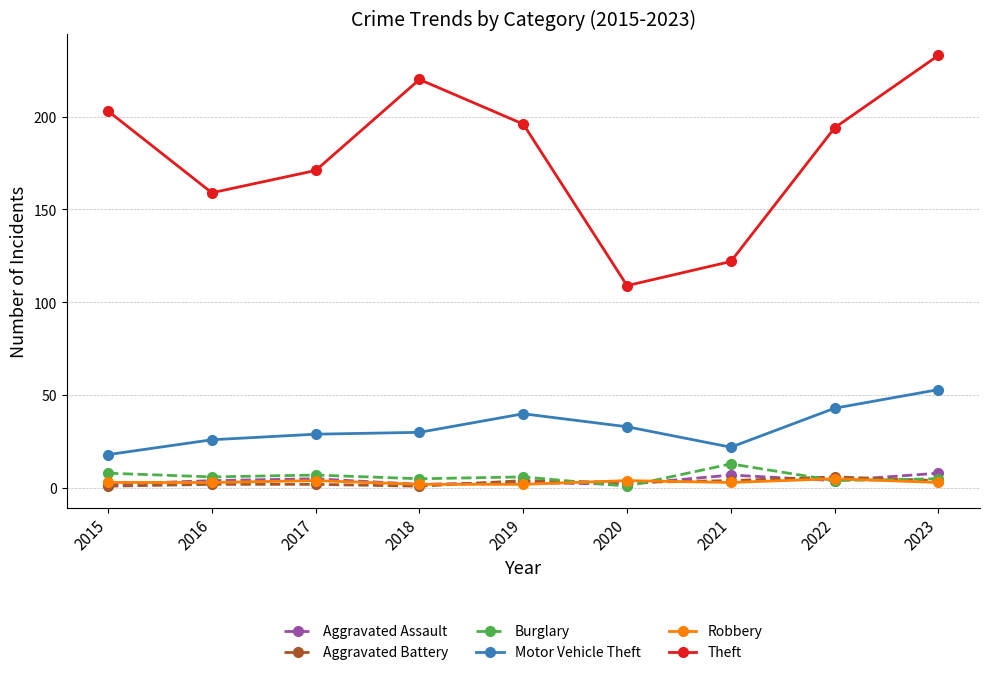

In Theft, how many points are higher than both neighbors (excluding endpoints)?

1